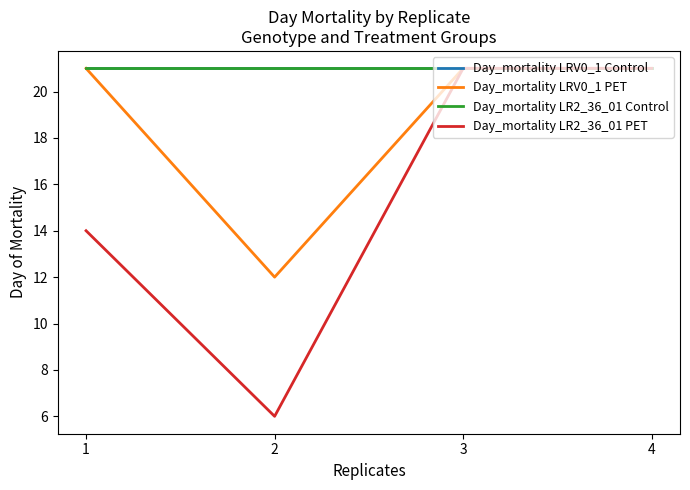

Is this an area chart (filled region under the line)?

No